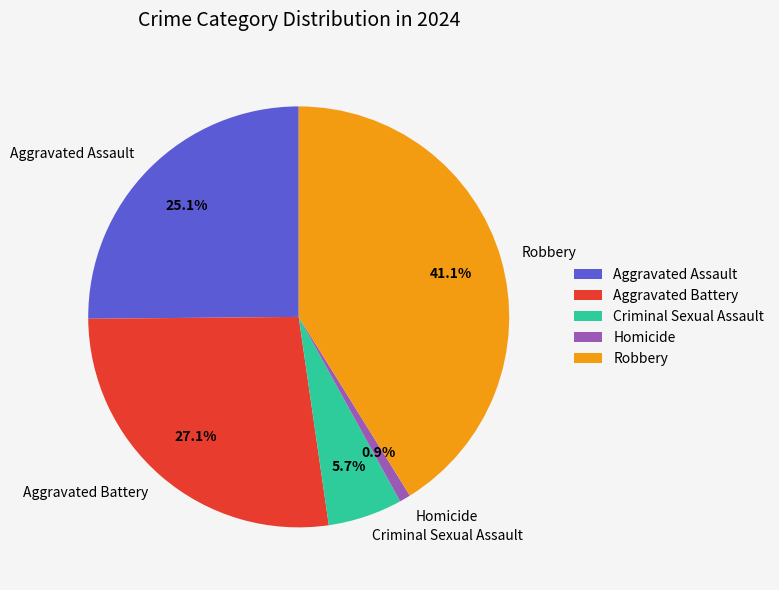

Do Robbery and Aggravated Assault together represent more than half of the pie?

Yes